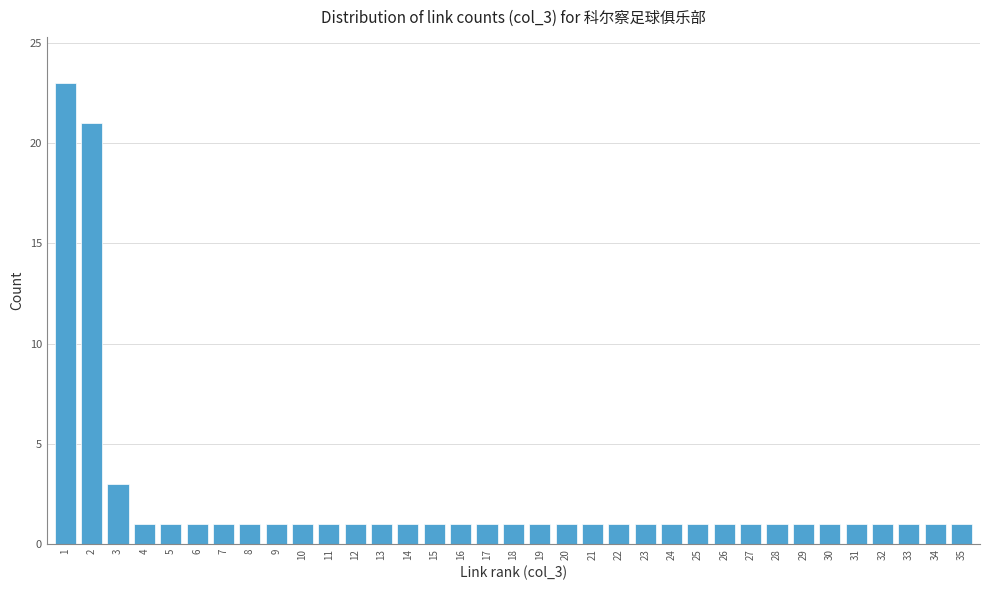

What is the ratio of the value at 5 to the value at 10?

1.0